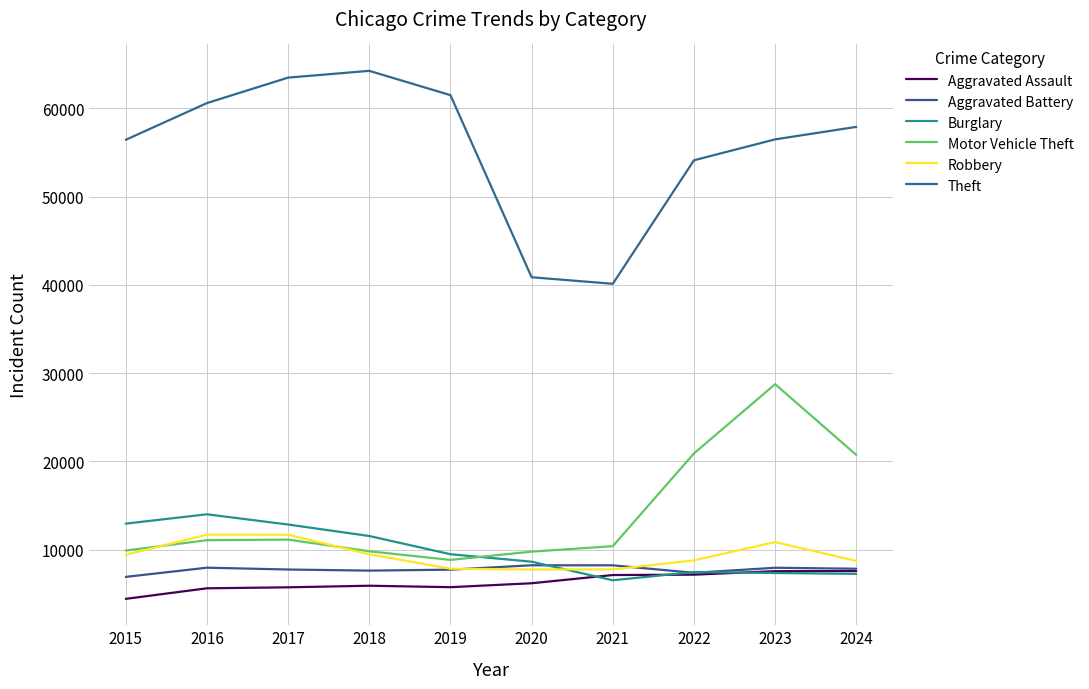

True or false: Robbery and Aggravated Assault intersect in this chart.

False